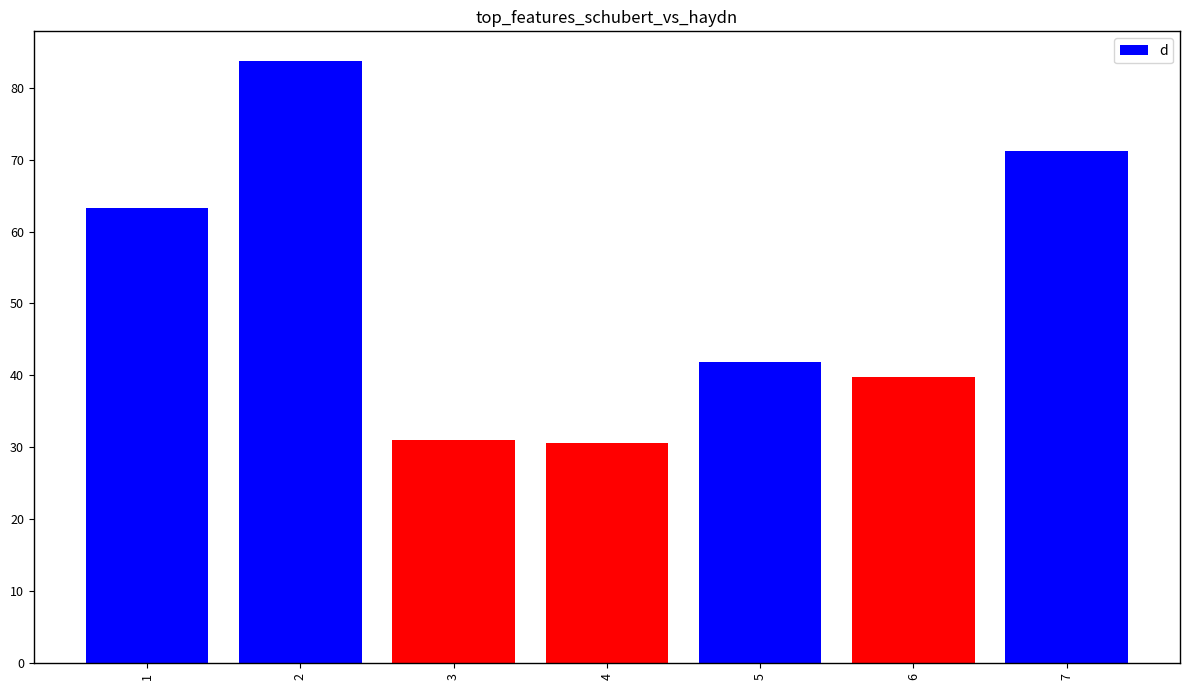

Read the value at 4.

30.7